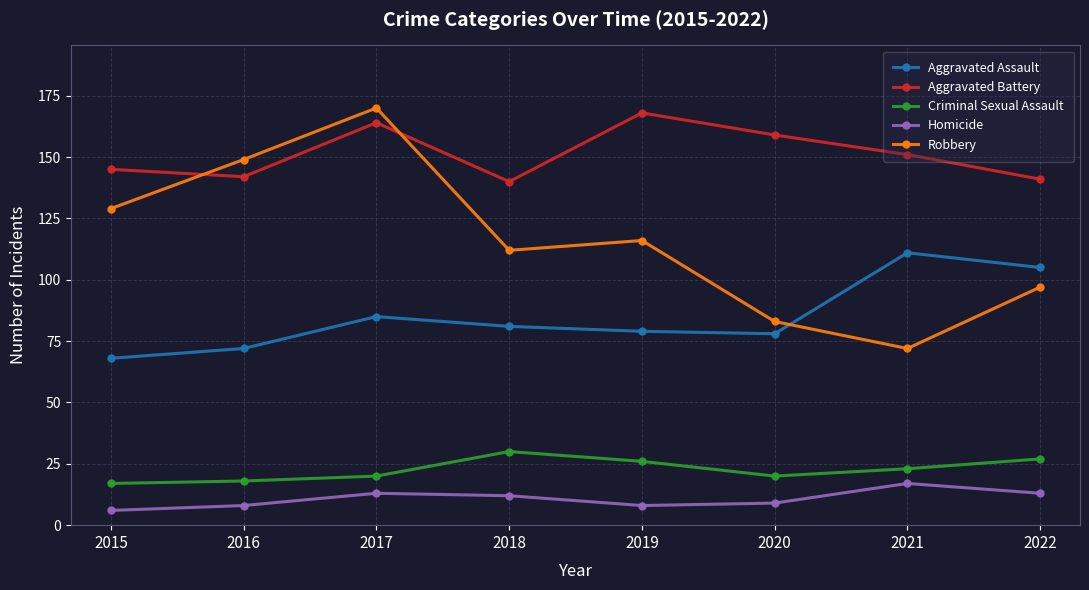

What is the lowest value of the Robbery series?

72